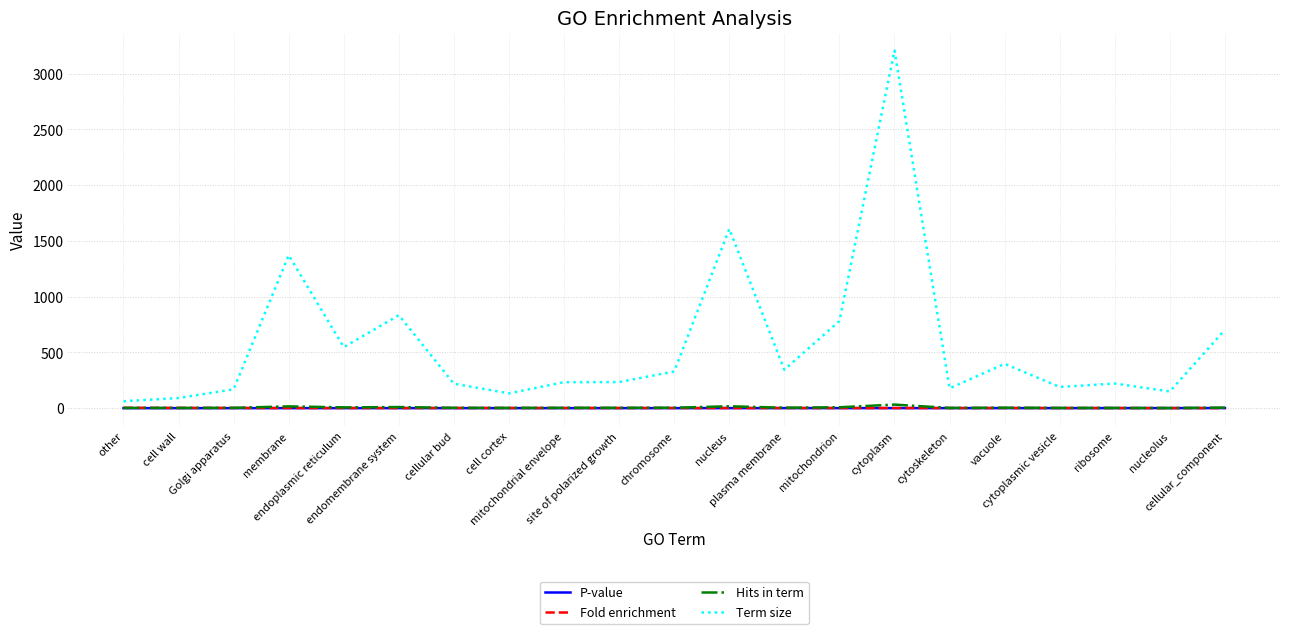

At how many categories does at least one series exceed 1117?

3